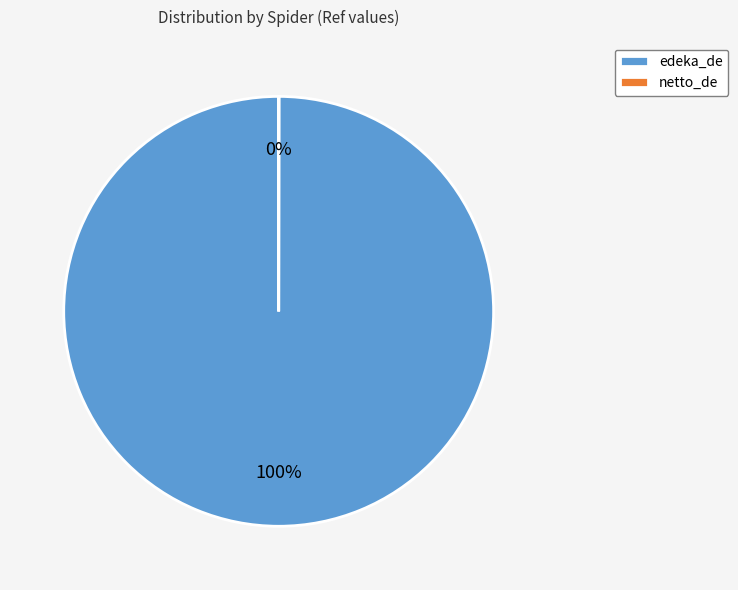

The edeka_de slice represents 92% of the pie. True or false?

False